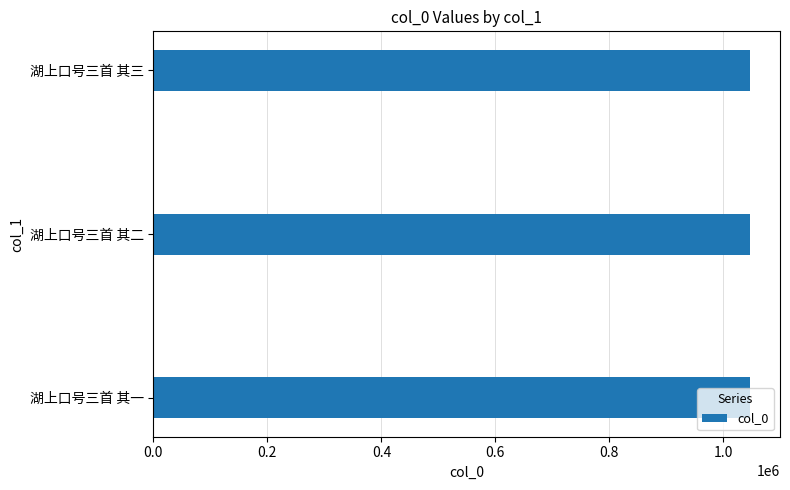

How many bars are there in total?

3